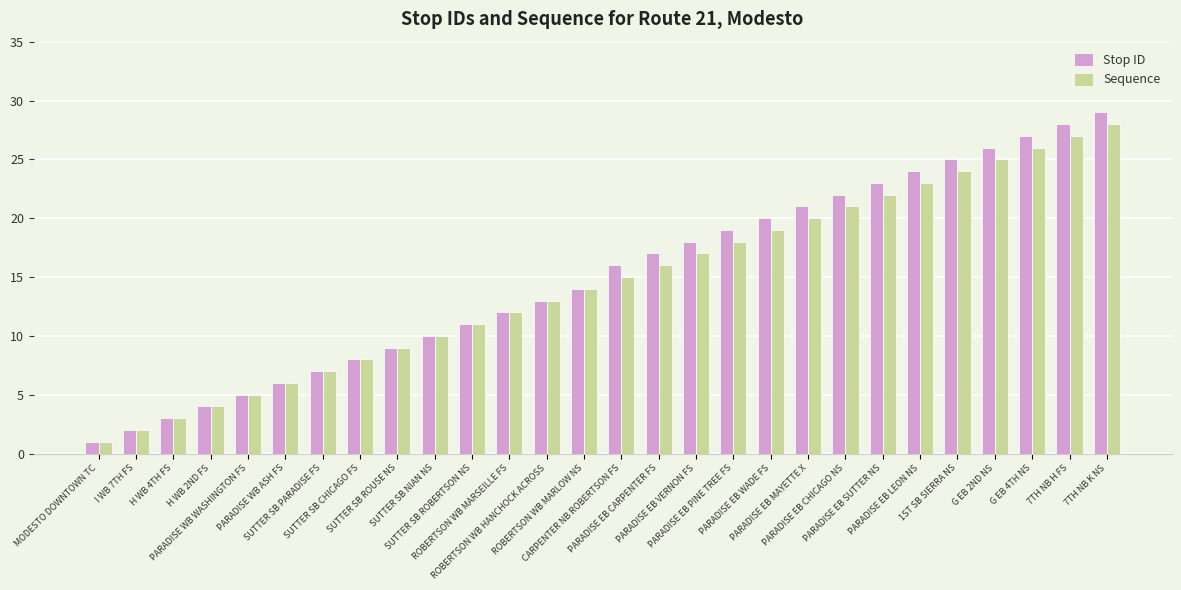

Which series has the widest spread of values?

Stop ID